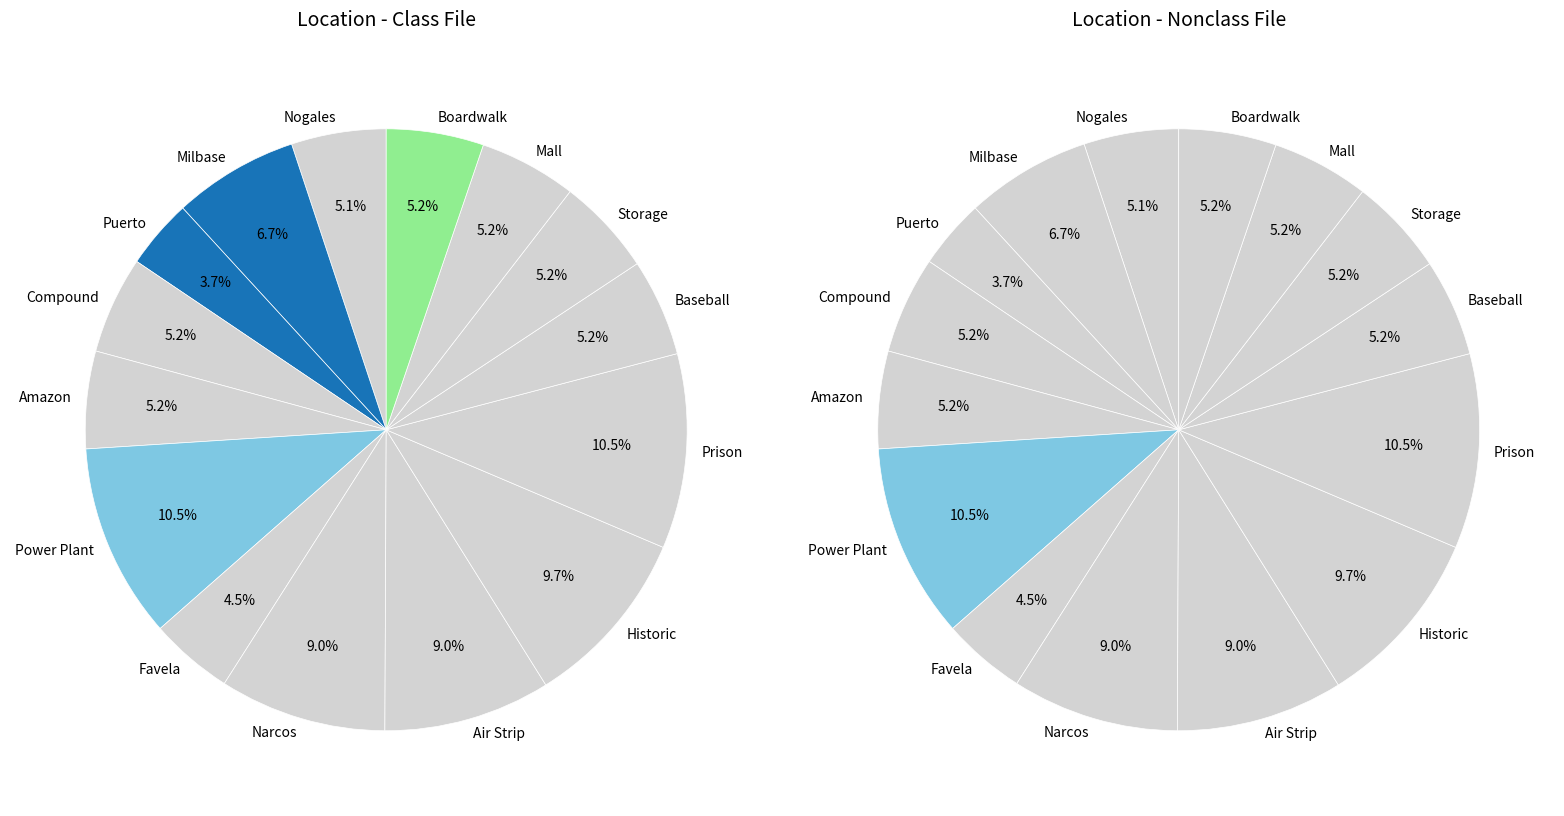

Which category has the smallest portion of the pie?

Puerto